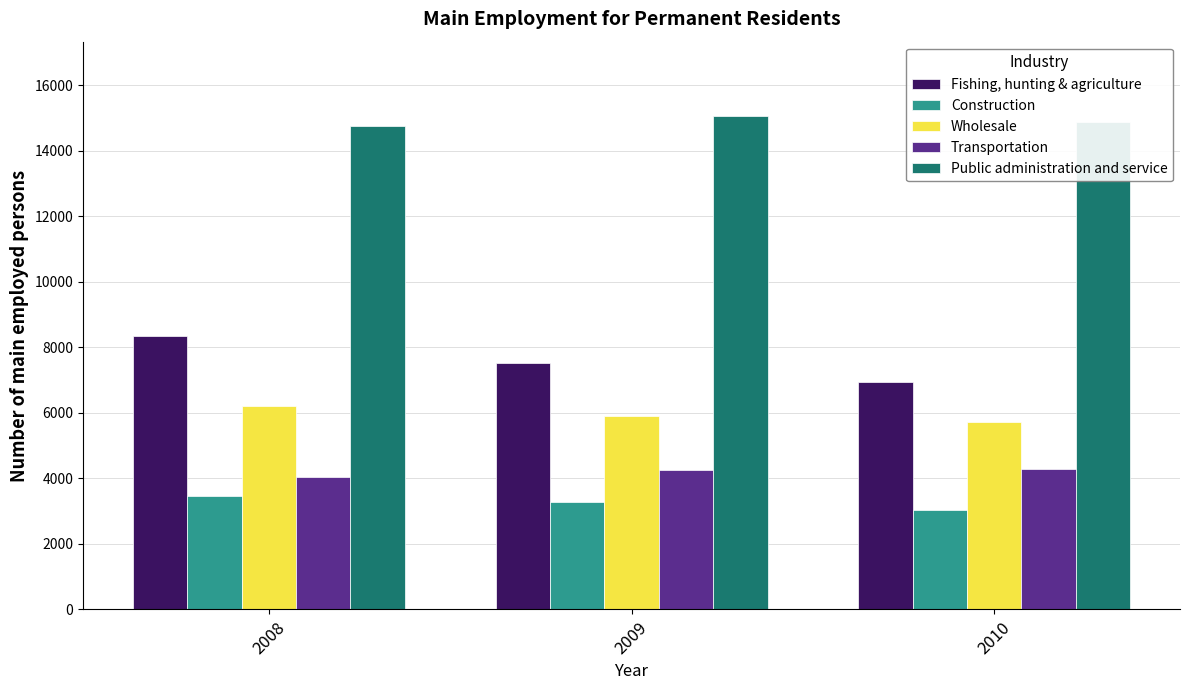

Rank the series at 2010 from highest to lowest value.

Public administration and service, Fishing, hunting & agriculture, Wholesale, Transportation, Construction